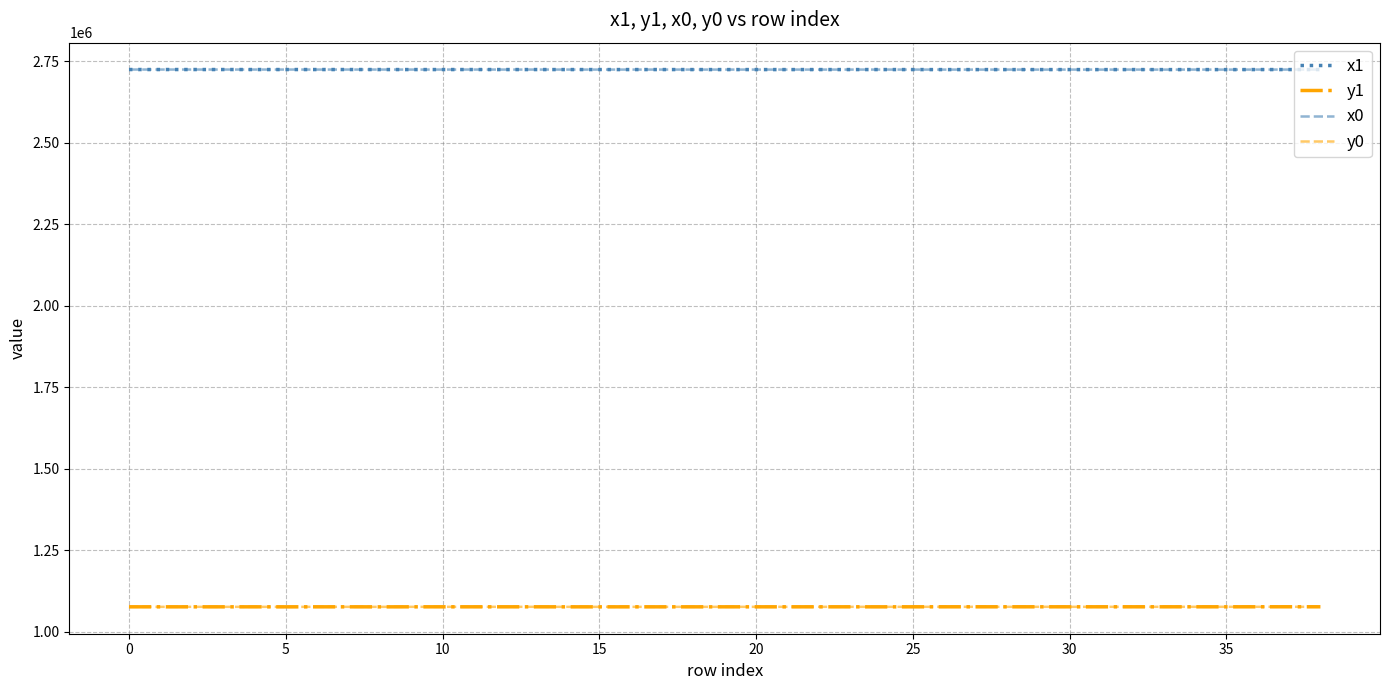

Does the chart display data point markers on the line(s)?

No